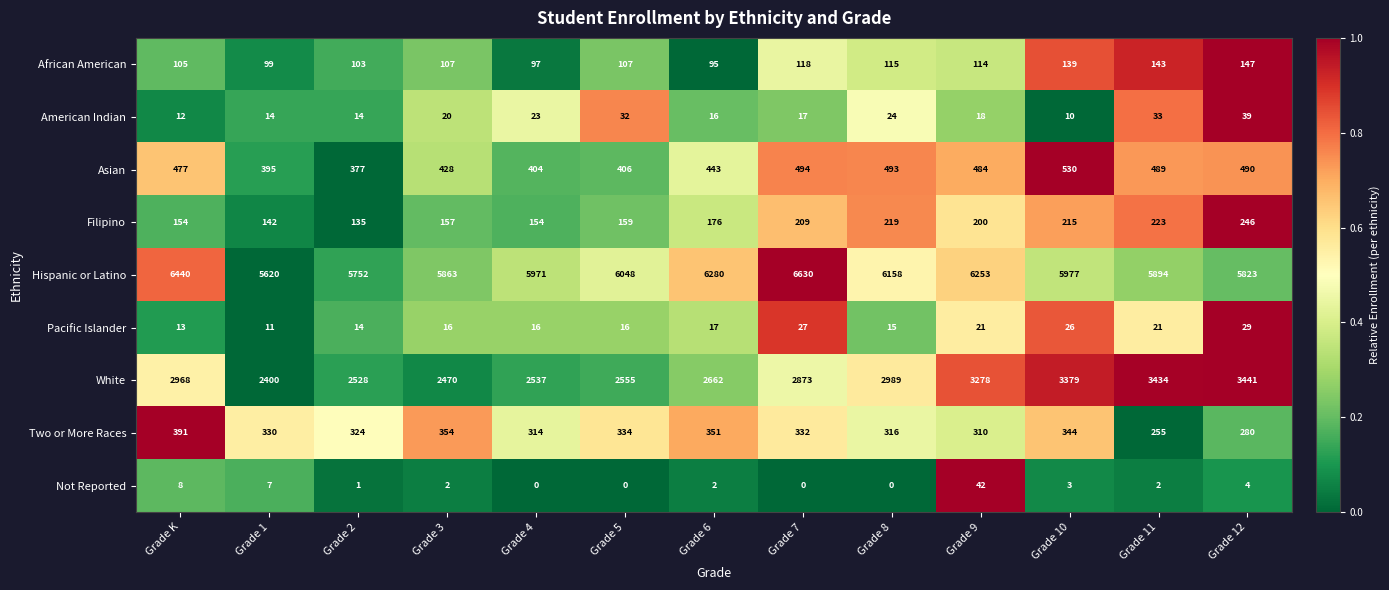

What is the difference between the highest and lowest values at Grade 1?

5613